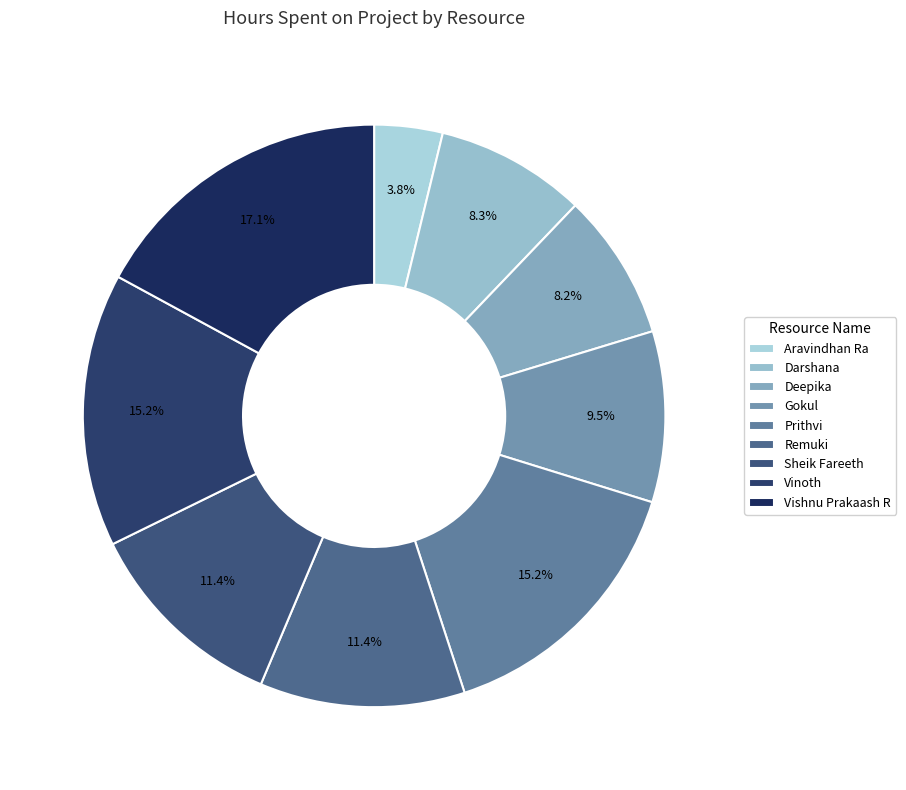

Is Sheik Fareeth the majority of the pie?

No